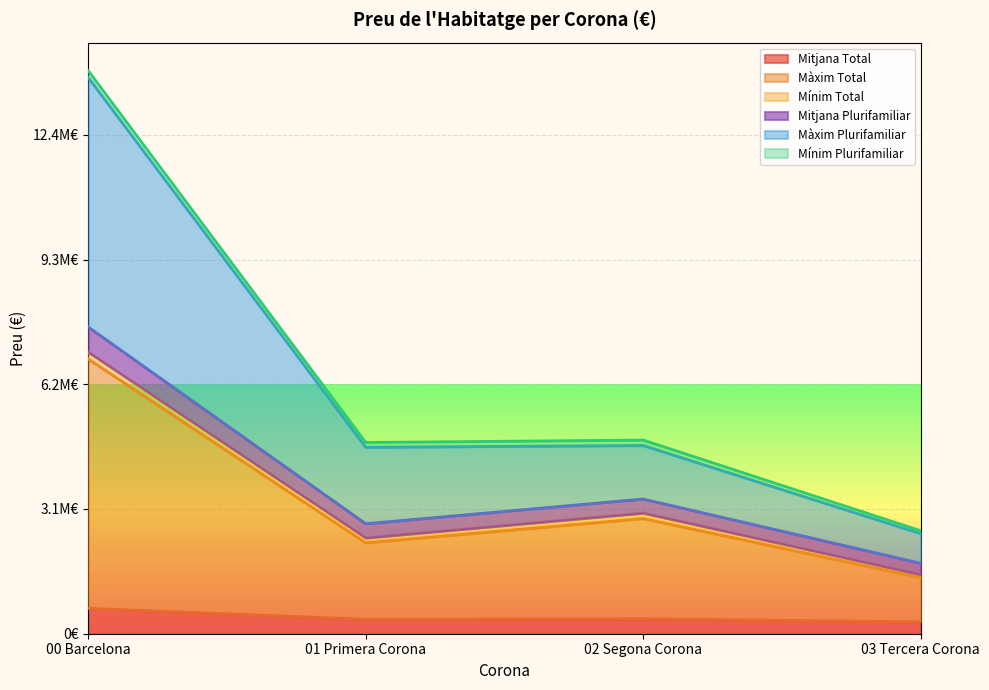

The value of Màxim Plurifamiliar at 01 Primera Corona is 1.0. True or false?

False